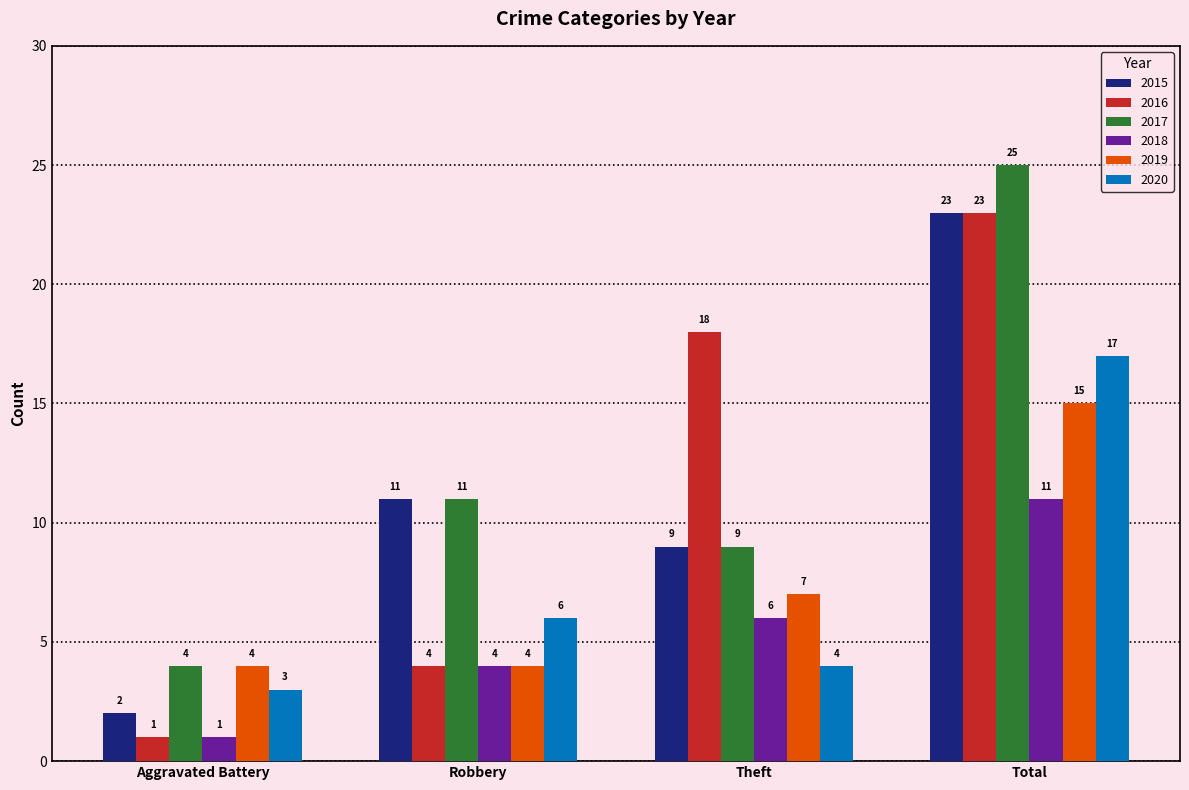

What is the approximate value of 2017 at Theft, to the nearest 10?

10